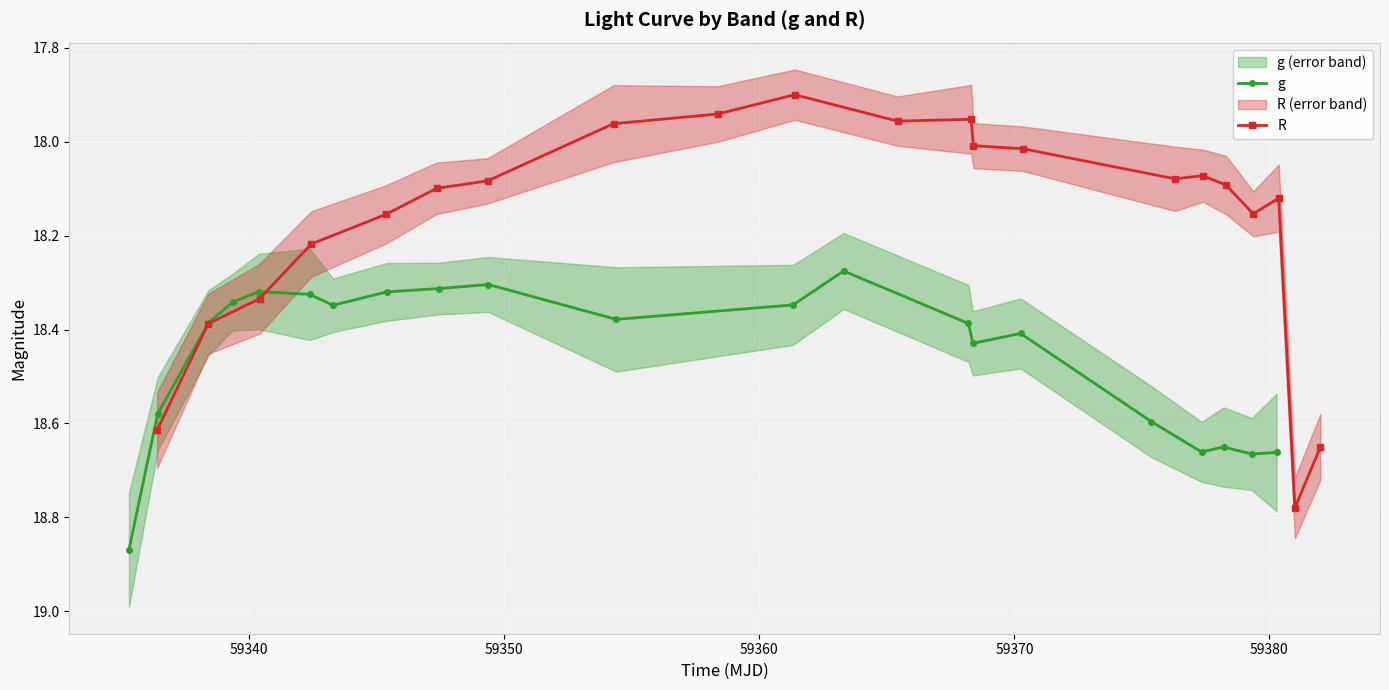

True or false: R has more than 1 interior local peaks.

True